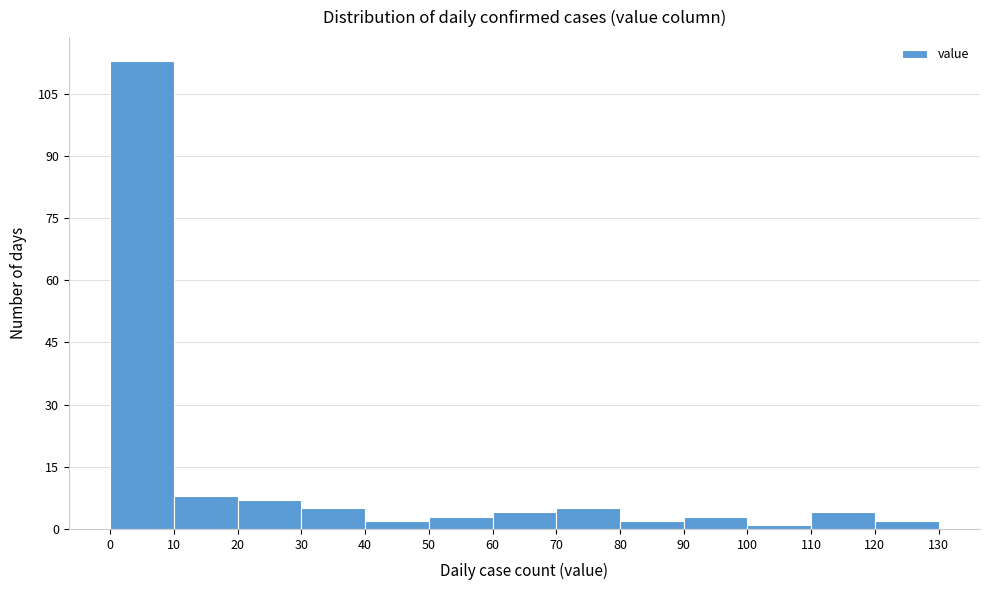

How tall is the bar that spans 70 to 80 on the x-axis? The values are not printed on the chart, so give them approximately, as read against the axis.

6